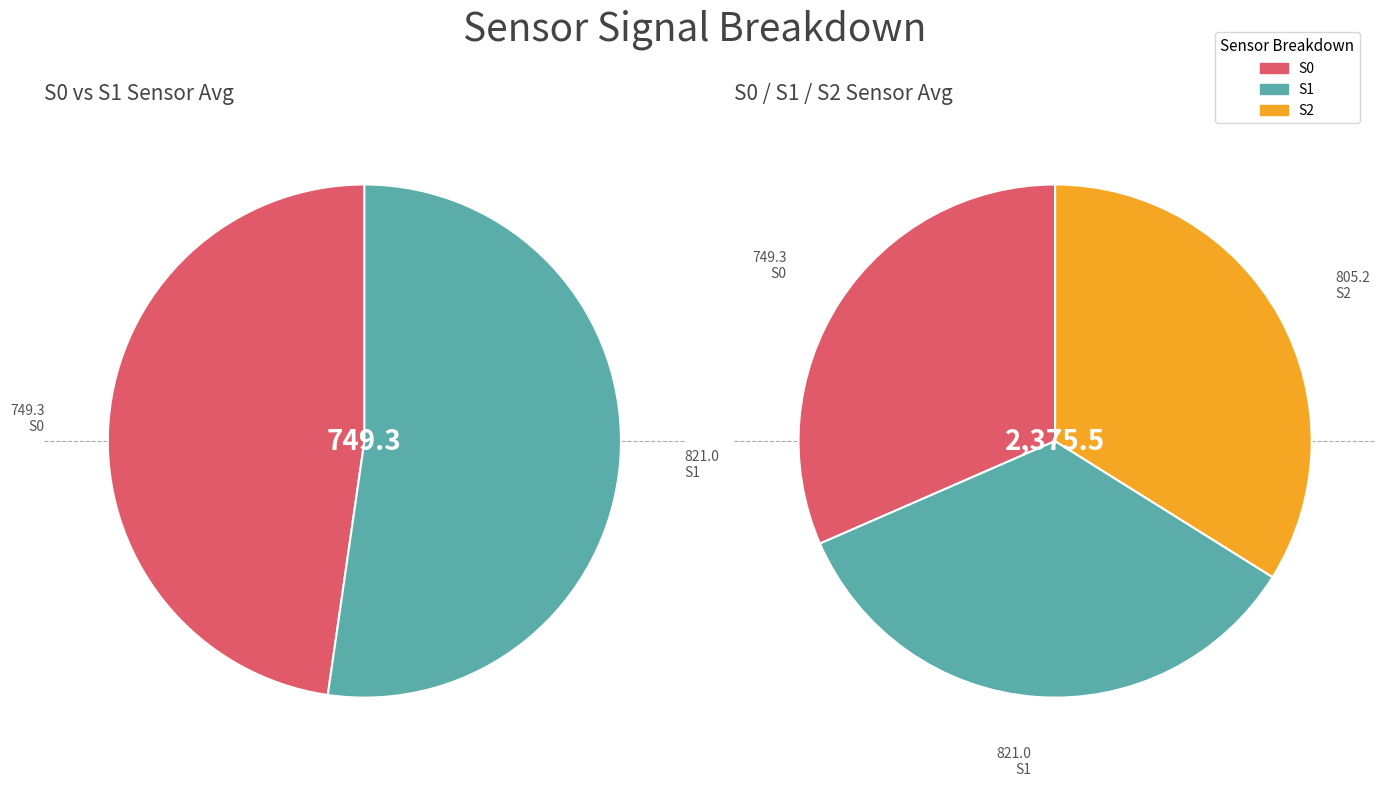

Which series changed the most between 6 and 39?

S2